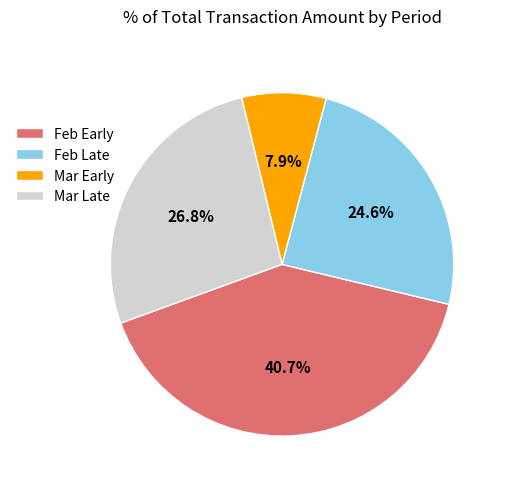

How many slices are in this pie chart?

4